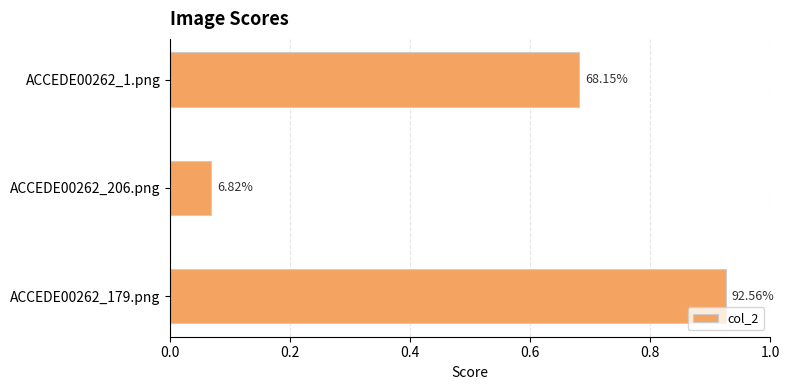

Does the chart contain stacked bars?

No